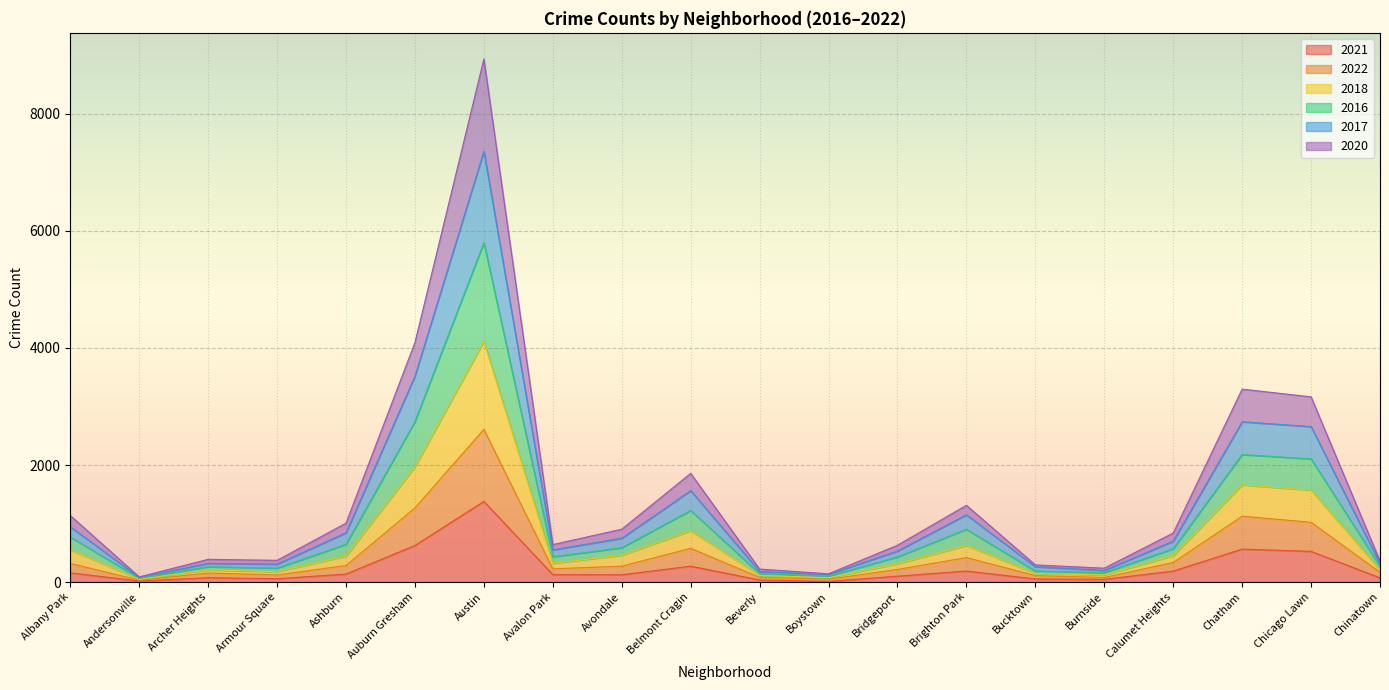

What is the minimum value for 2022?

32